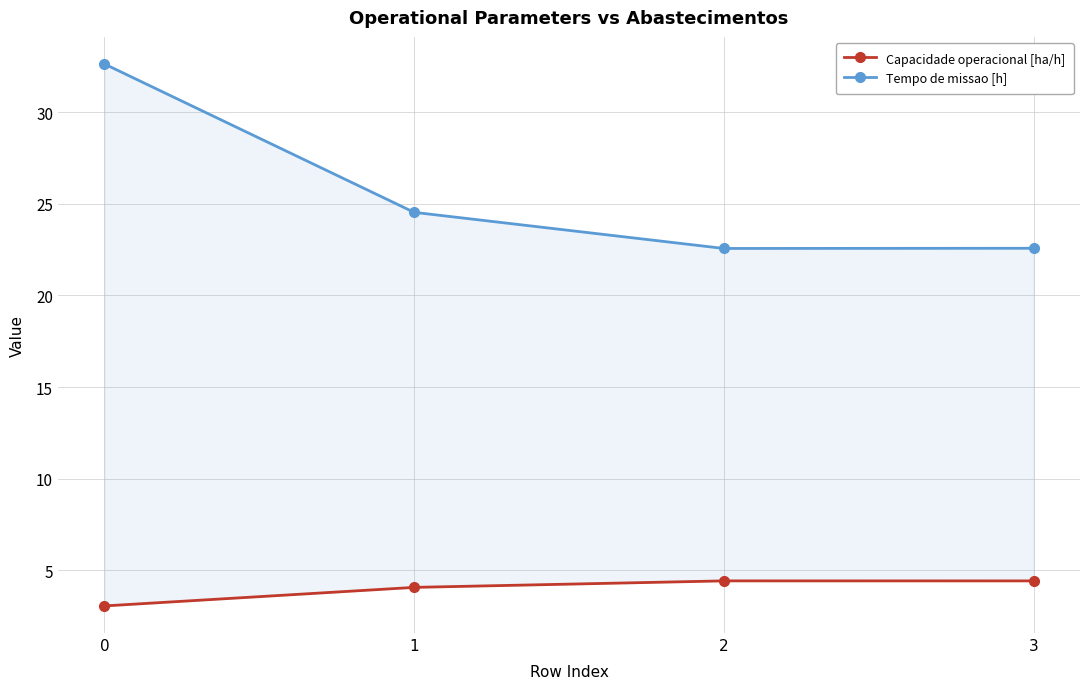

Which has a higher value, 3 or 2?

2